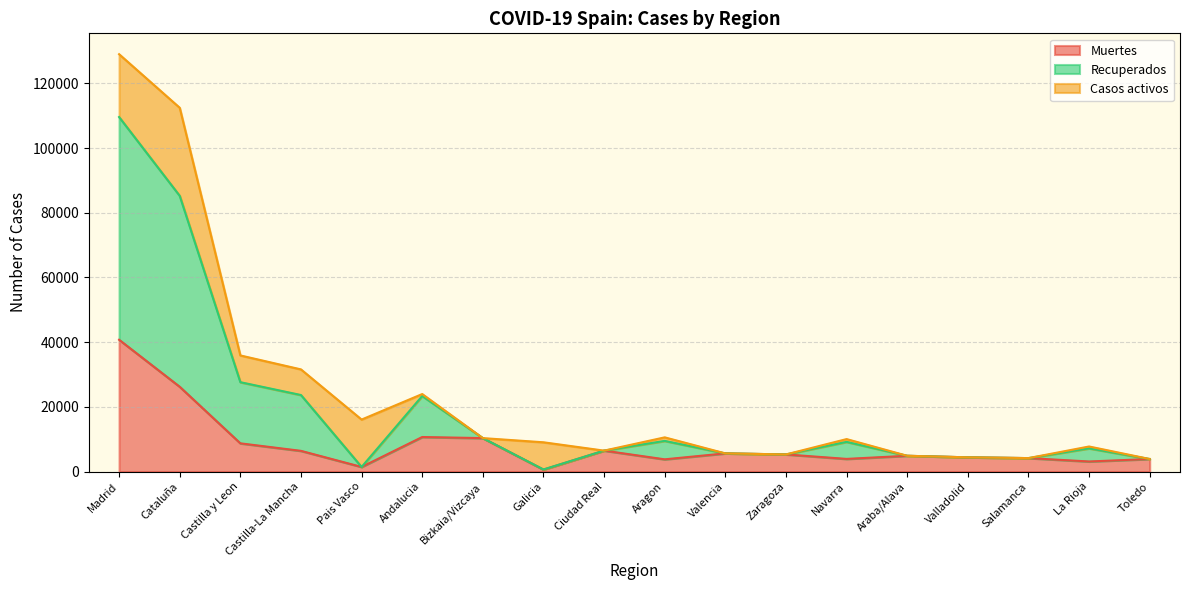

What is the total value across all series at Madrid?

129013